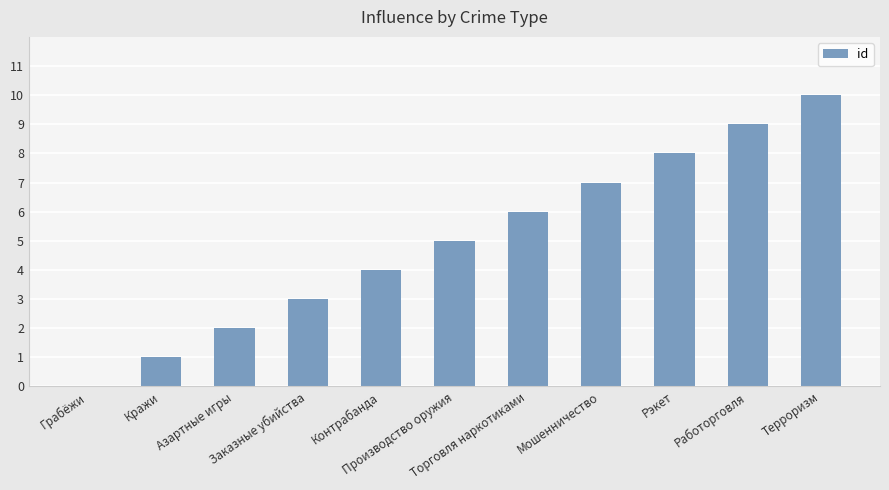

Approximately how many times larger is the value at Мошенничество compared to Азартные игры?

3.5